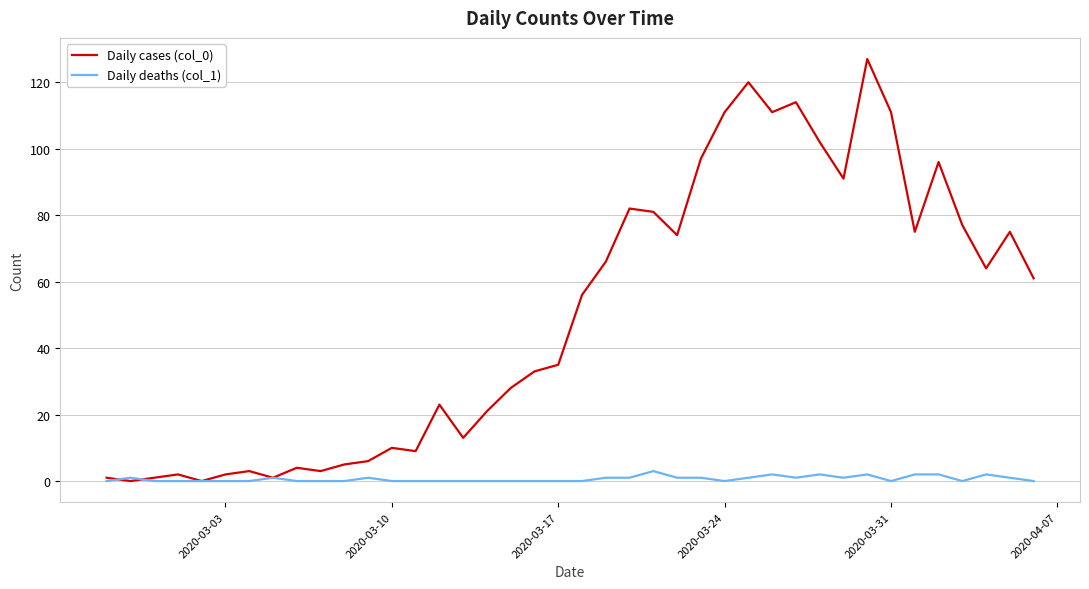

List the series in order of their overall mean, highest first.

Daily cases (col_0), Daily deaths (col_1)